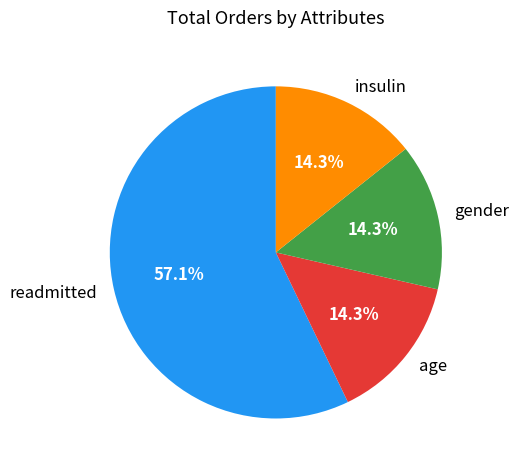

What percentage is the age slice, to the nearest percent?

14%